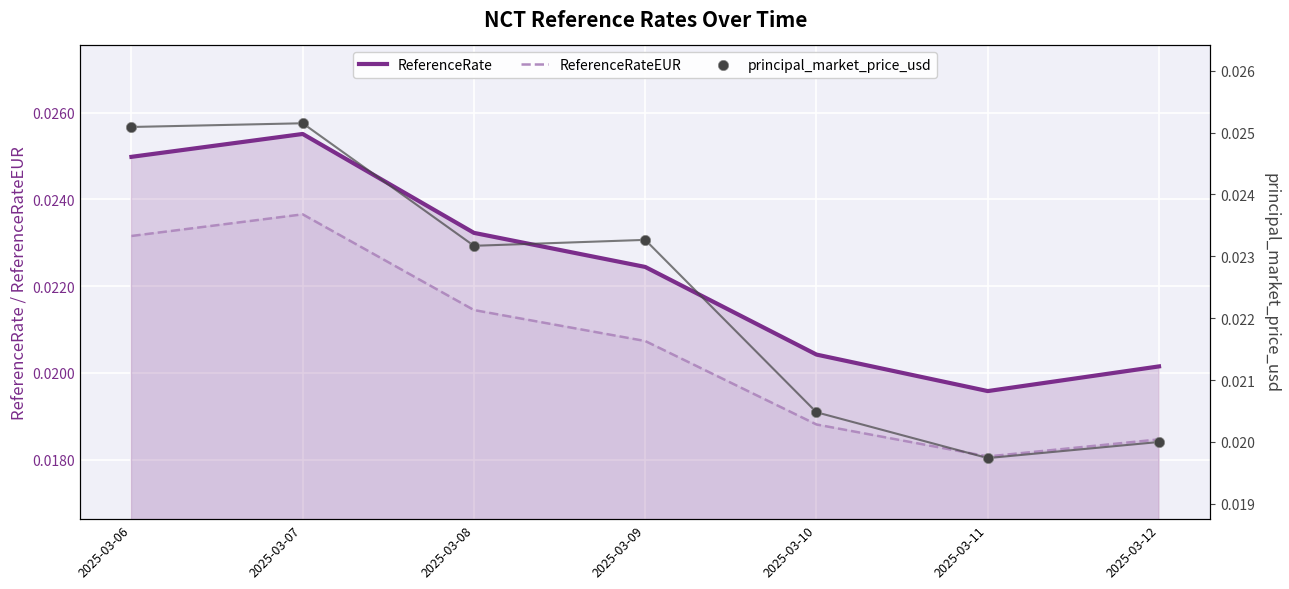

What are all the series names shown in the legend?

ReferenceRate, ReferenceRateEUR, principal_market_price_usd